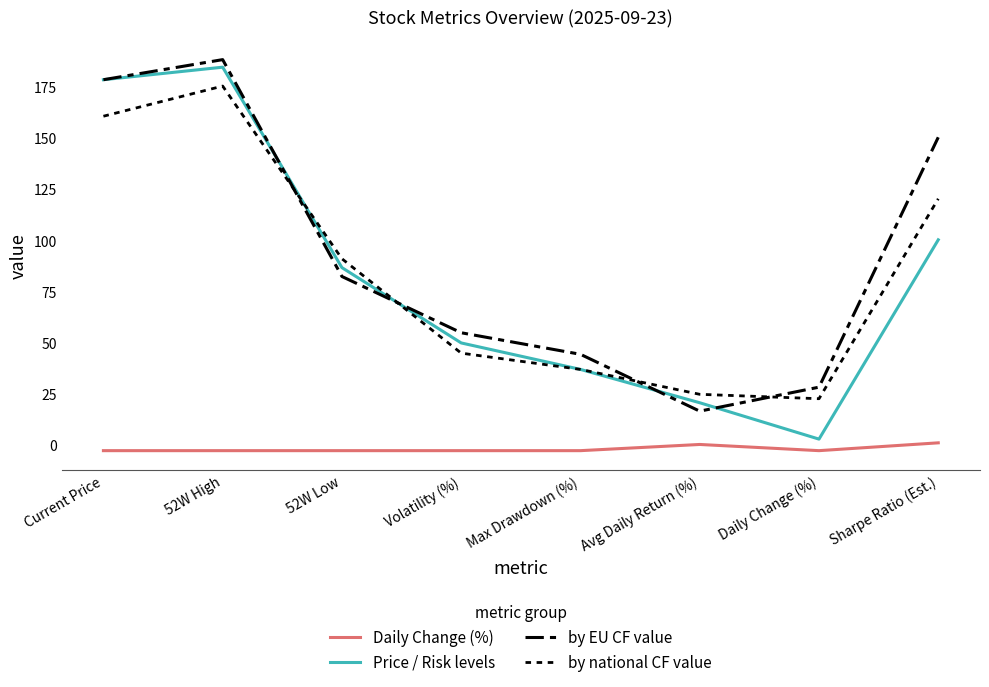

At how many categories does at least one series exceed 119?

3